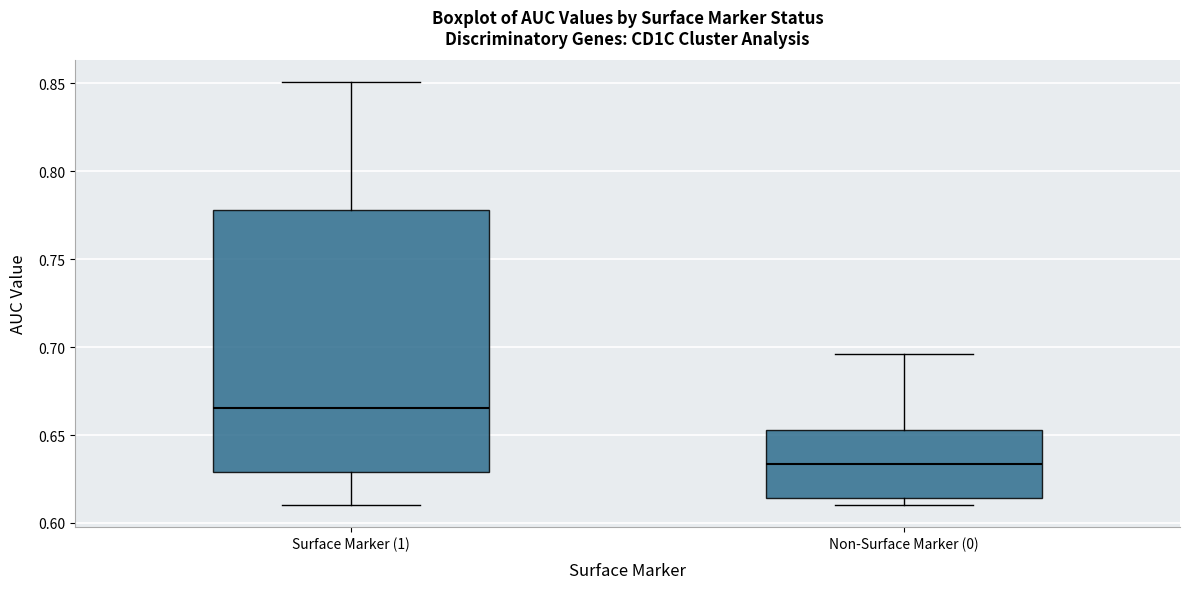

Which box has the highest median line?

Surface Marker (1)